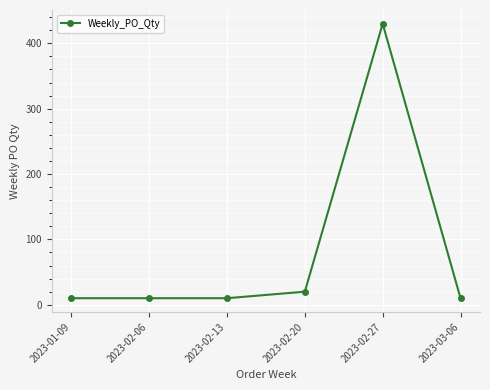

Is this an area chart (filled region under the line)?

No